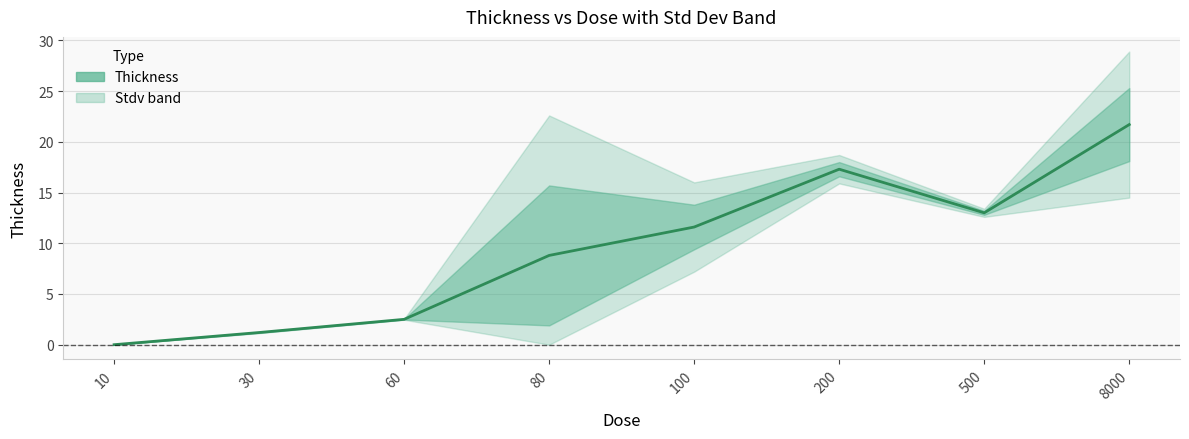

Where is the first local maximum?

200